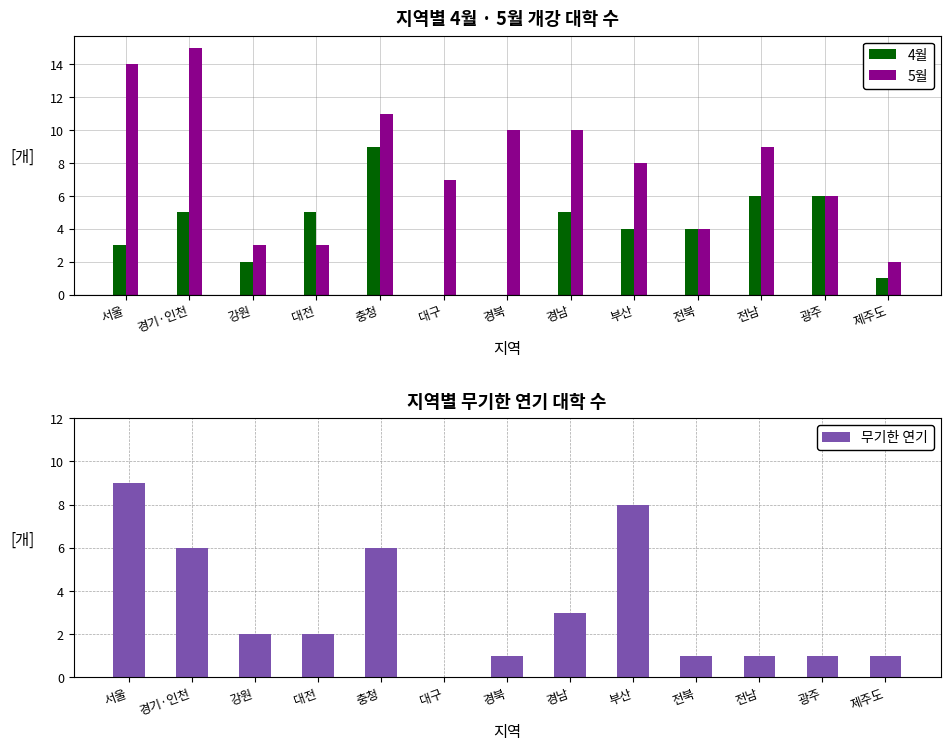

Between 강원 and 경남, which is larger?

경남